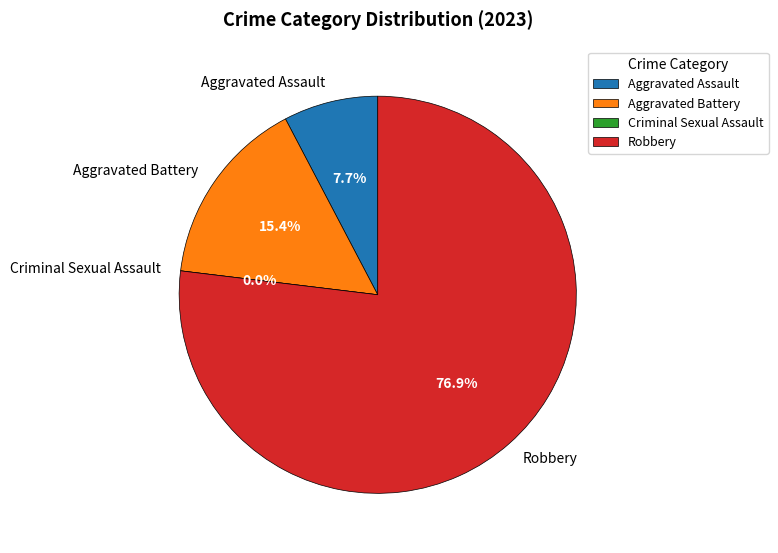

Count the number of slices in the pie.

4